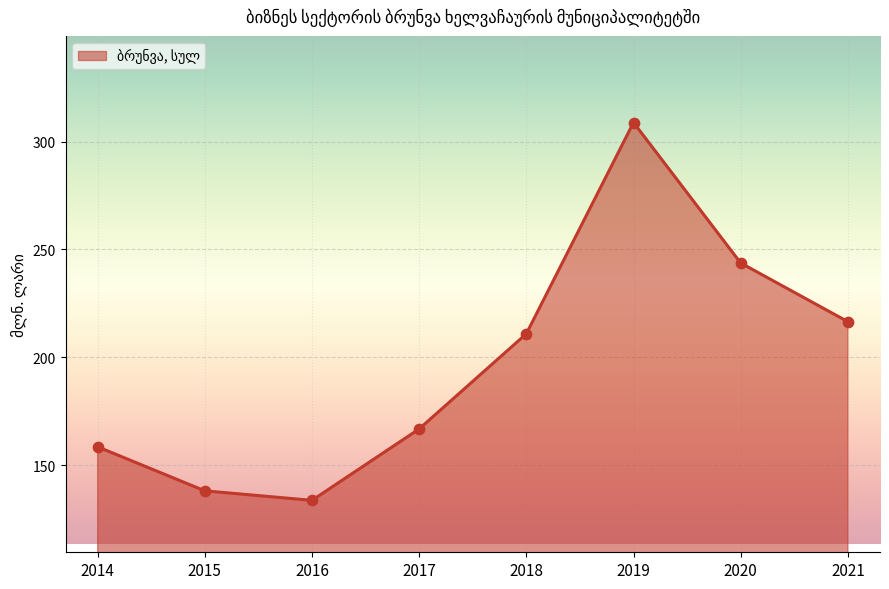

Between 2021 and 2019, which is larger?

2019